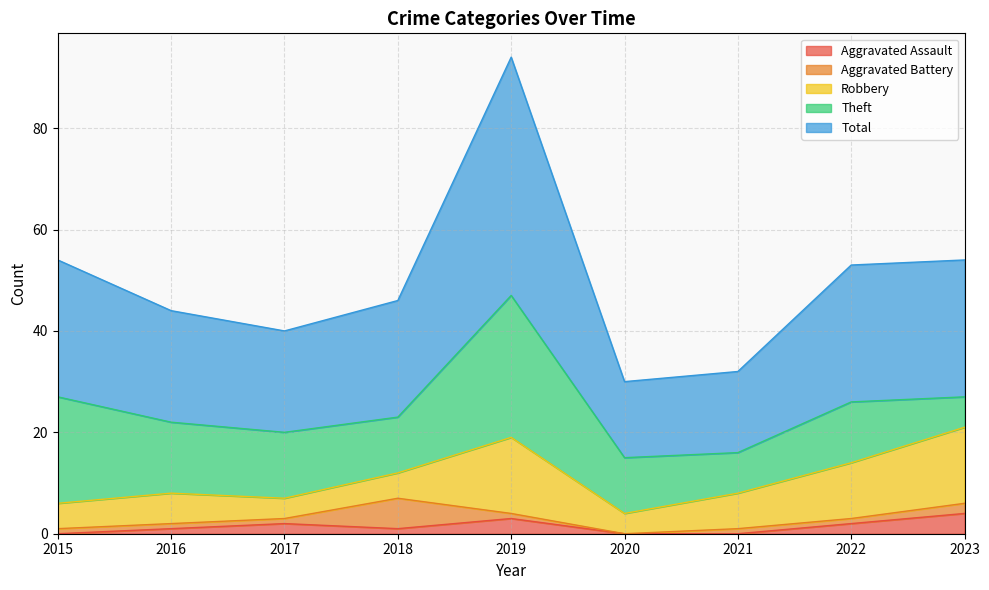

Count the number of data series in this chart.

5